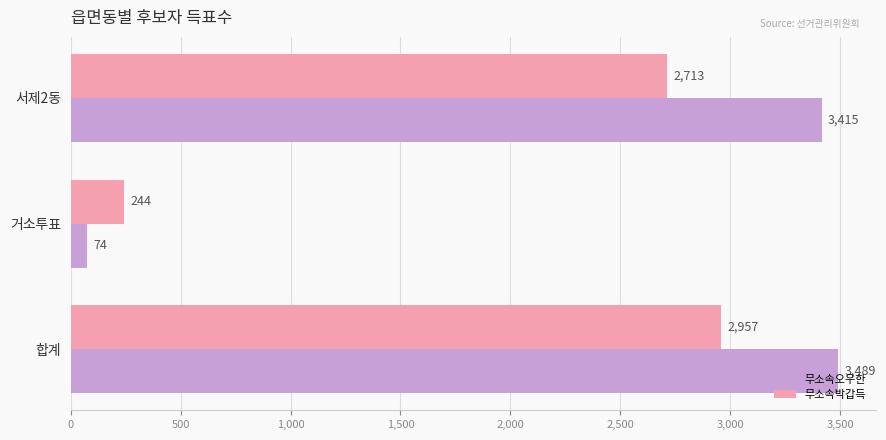

Which series changed the most between 거소투표 and 서제2동?

무소속오우한